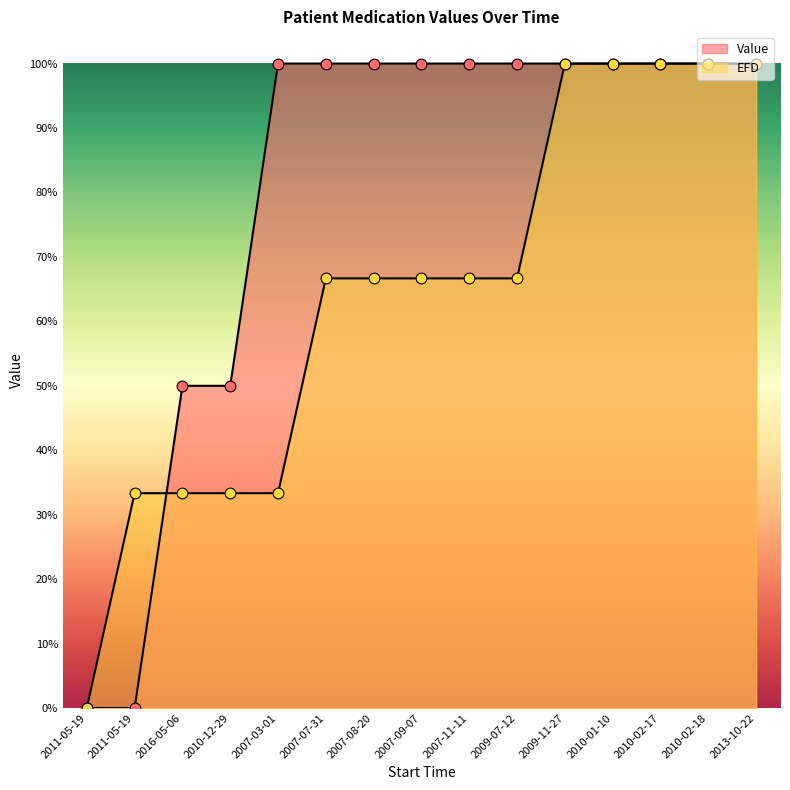

What is the change in value from 2007-08-20 to 2010-01-10?

+0.3